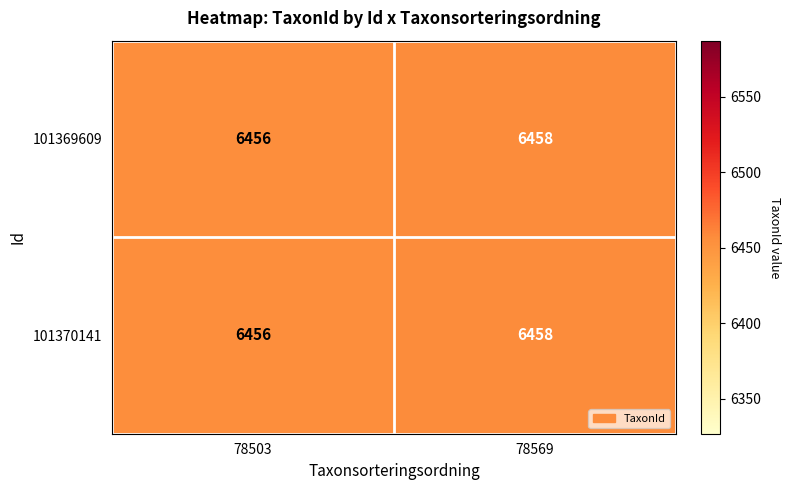

What is the total value across all series at 78569?

12916